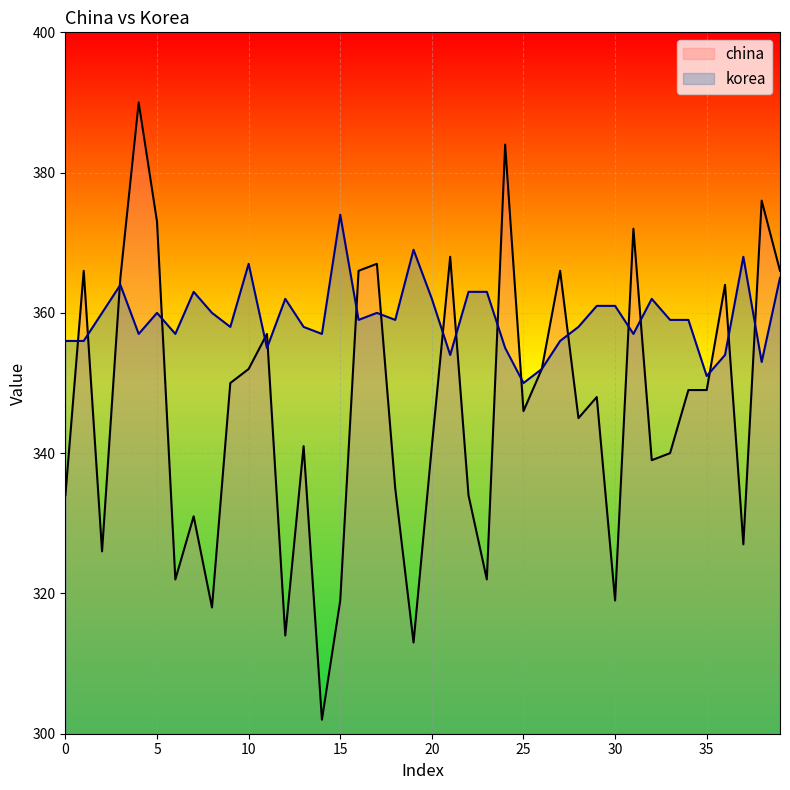

Is the value of china at 0 greater than the value of korea at 35?

No